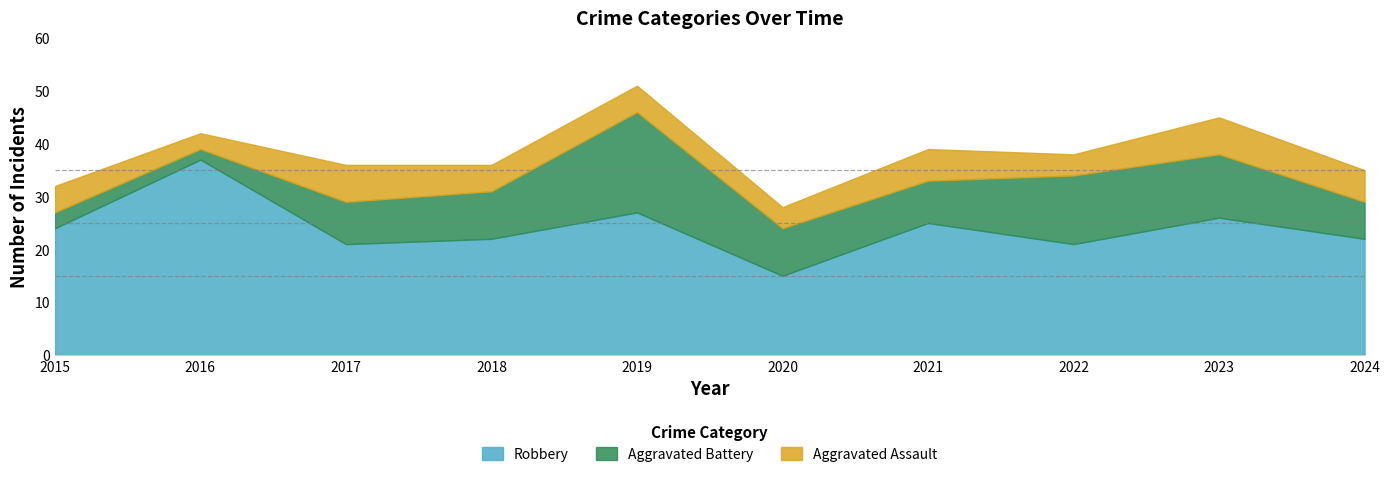

The value of Aggravated Assault at 2015 is 5. True or false?

True